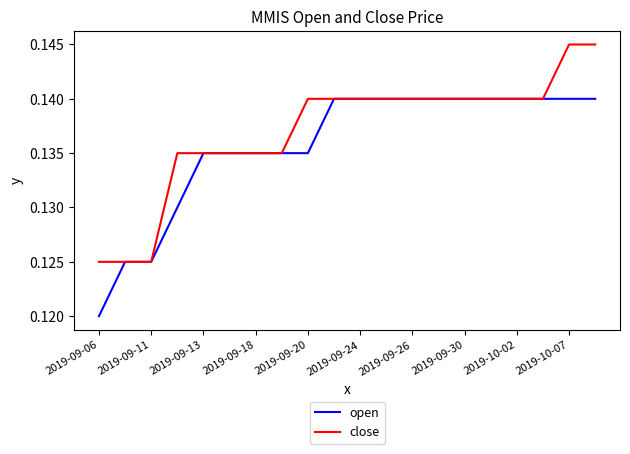

At how many categories does at least one series exceed 0?

20